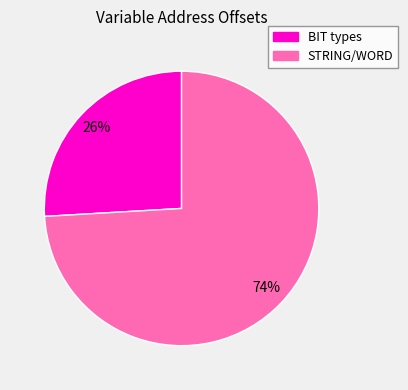

To the nearest percent, what is the difference between the largest and smallest slice percentages?

48%